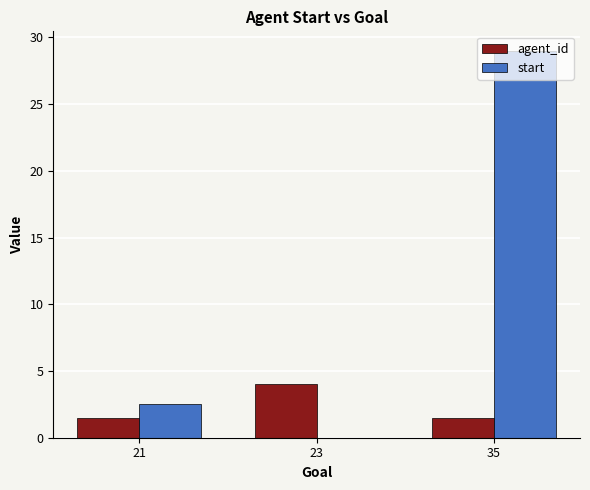

Between 23 and 35, which series saw the biggest shift?

start